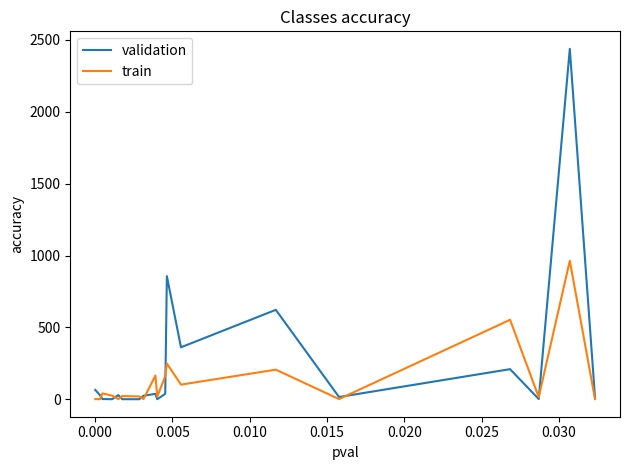

How many series are shown in this chart?

2